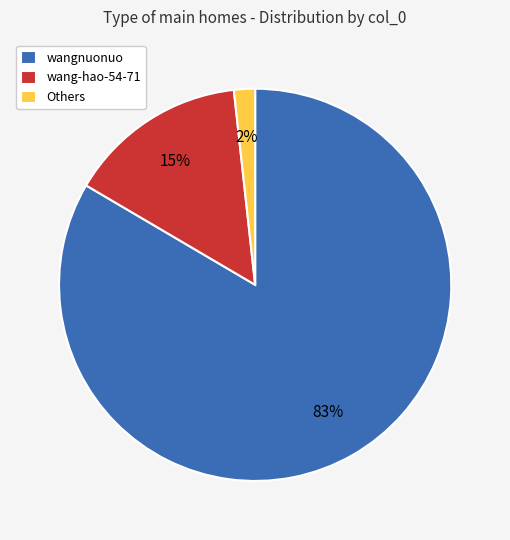

What is the smallest slice in the pie chart?

Others